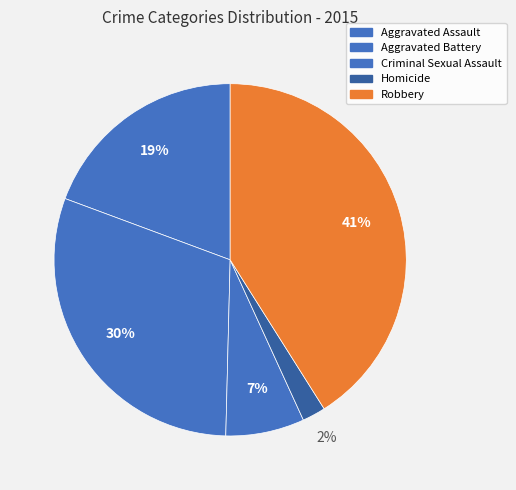

True or false: Aggravated Battery accounts for 30% of the total.

True